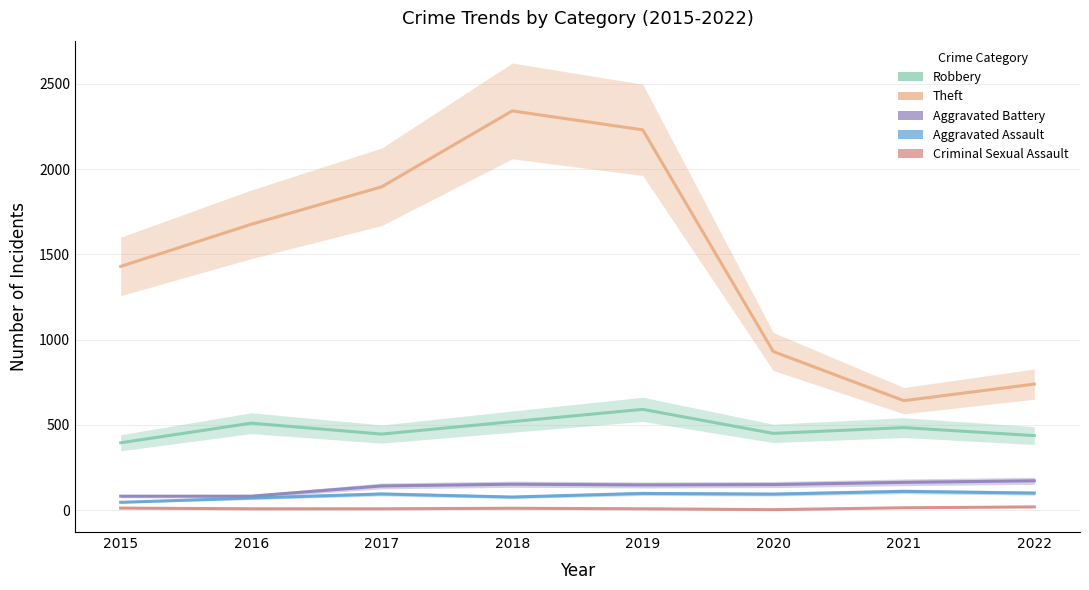

Is it true that Aggravated Battery equals 163 at 2021?

True